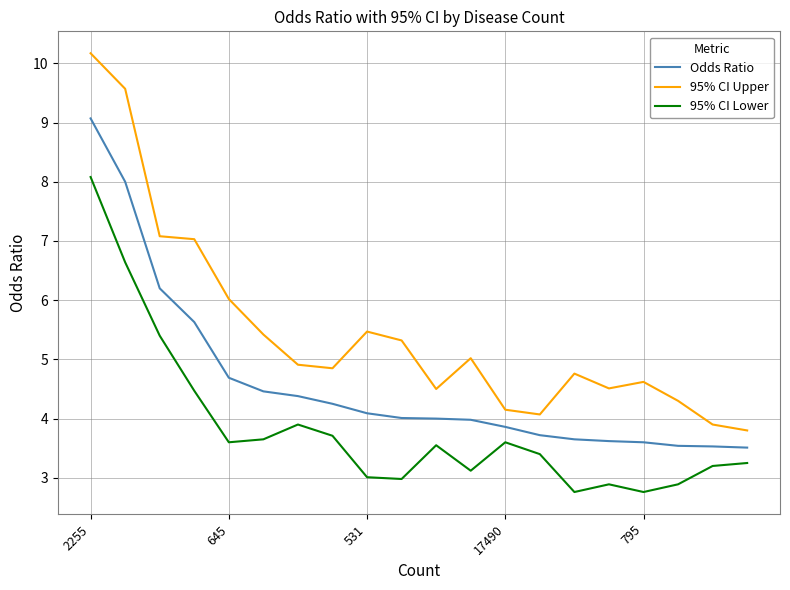

What is the minimum value for 95% CI Upper?

3.8